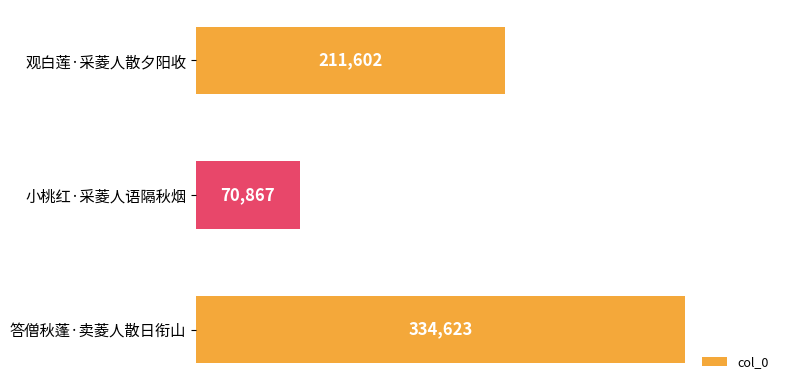

Between 答僧秋蓬·卖菱人散日衔山 and 小桃红·采菱人语隔秋烟, which is larger?

答僧秋蓬·卖菱人散日衔山